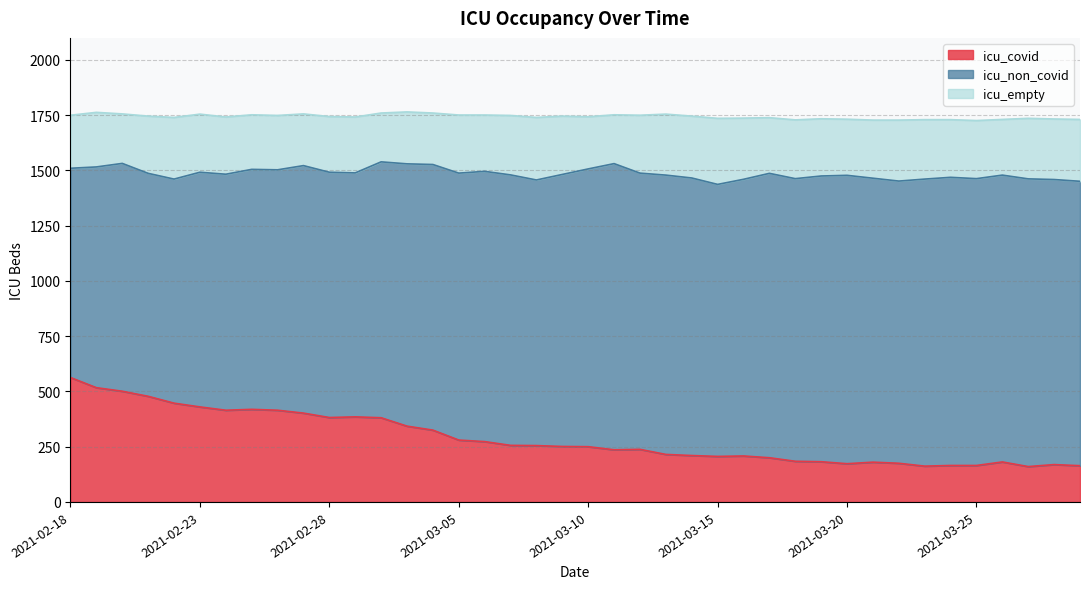

What is the maximum value shown in the chart?

1305